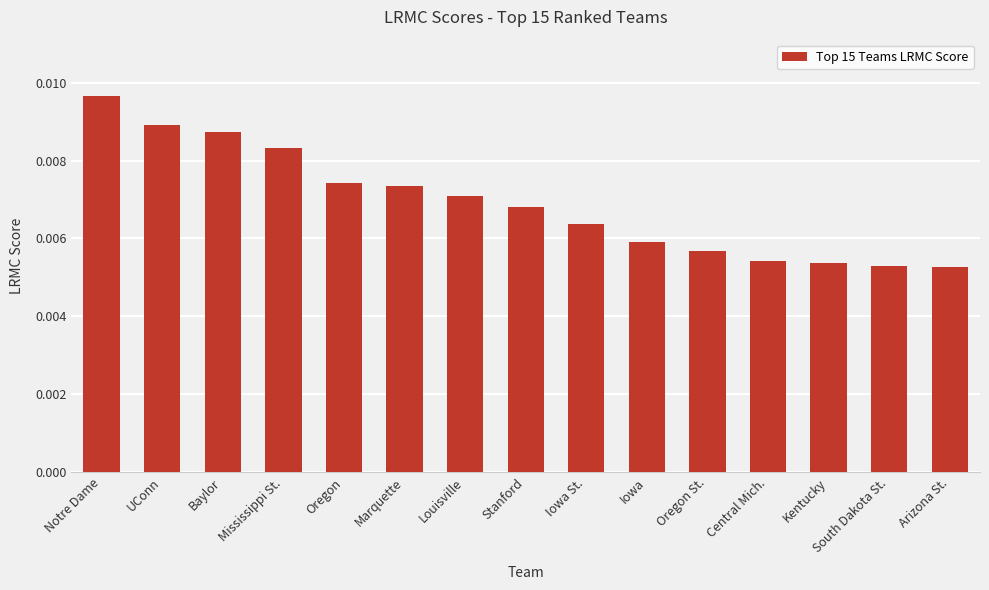

Which label corresponds to the largest value in the chart?

Notre Dame